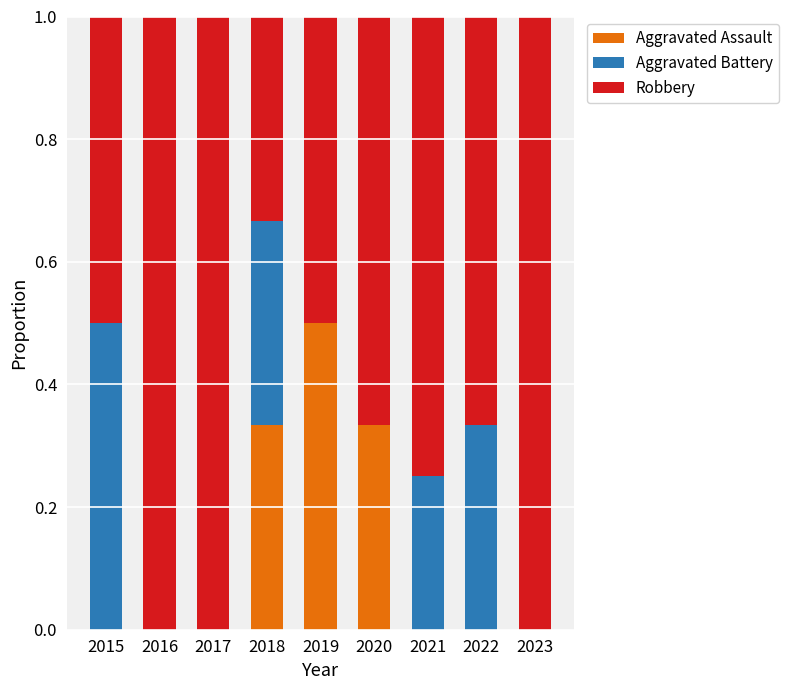

The value of Aggravated Assault at 2020 is 0.1. True or false?

False